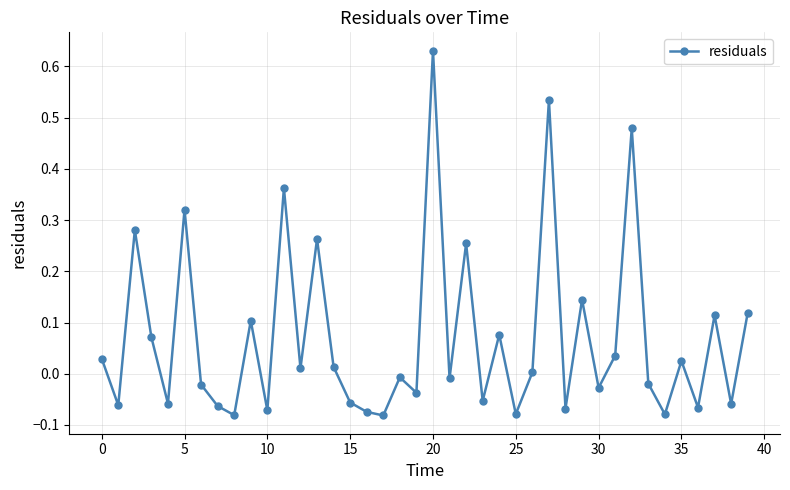

How many points are lower than both their immediate neighbors (excluding endpoints)?

15